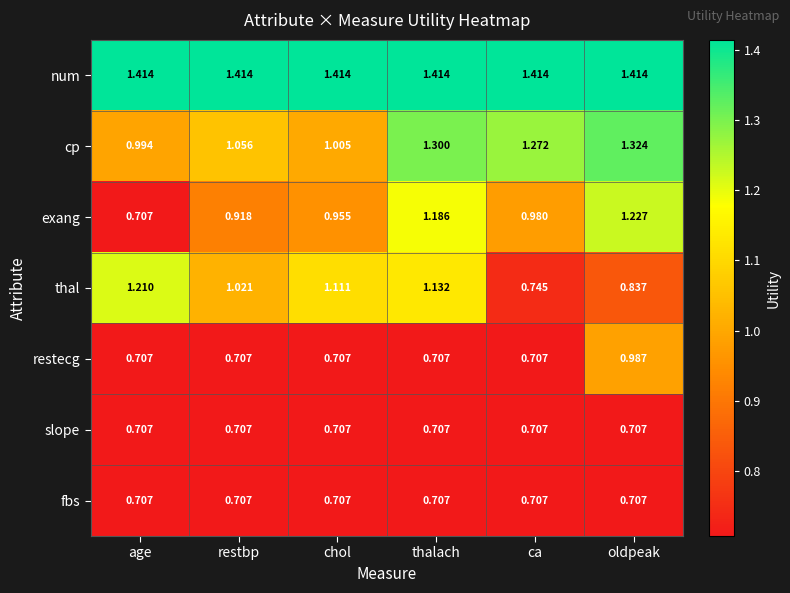

Which series changed the most between restbp and chol?

thal